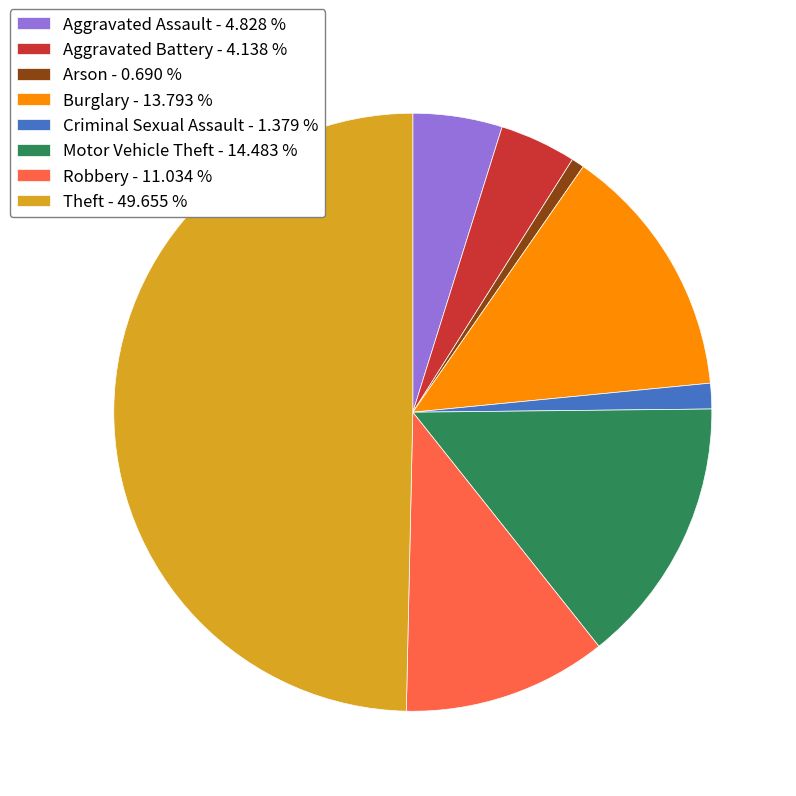

The Arson slice represents 1% of the pie. True or false?

True